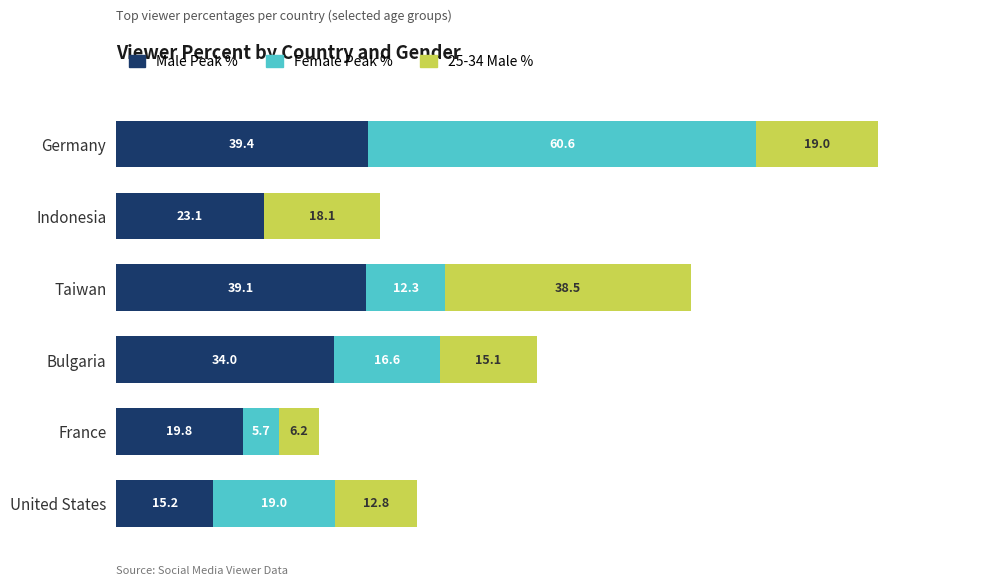

At which category is the sum across all series the highest?

Germany